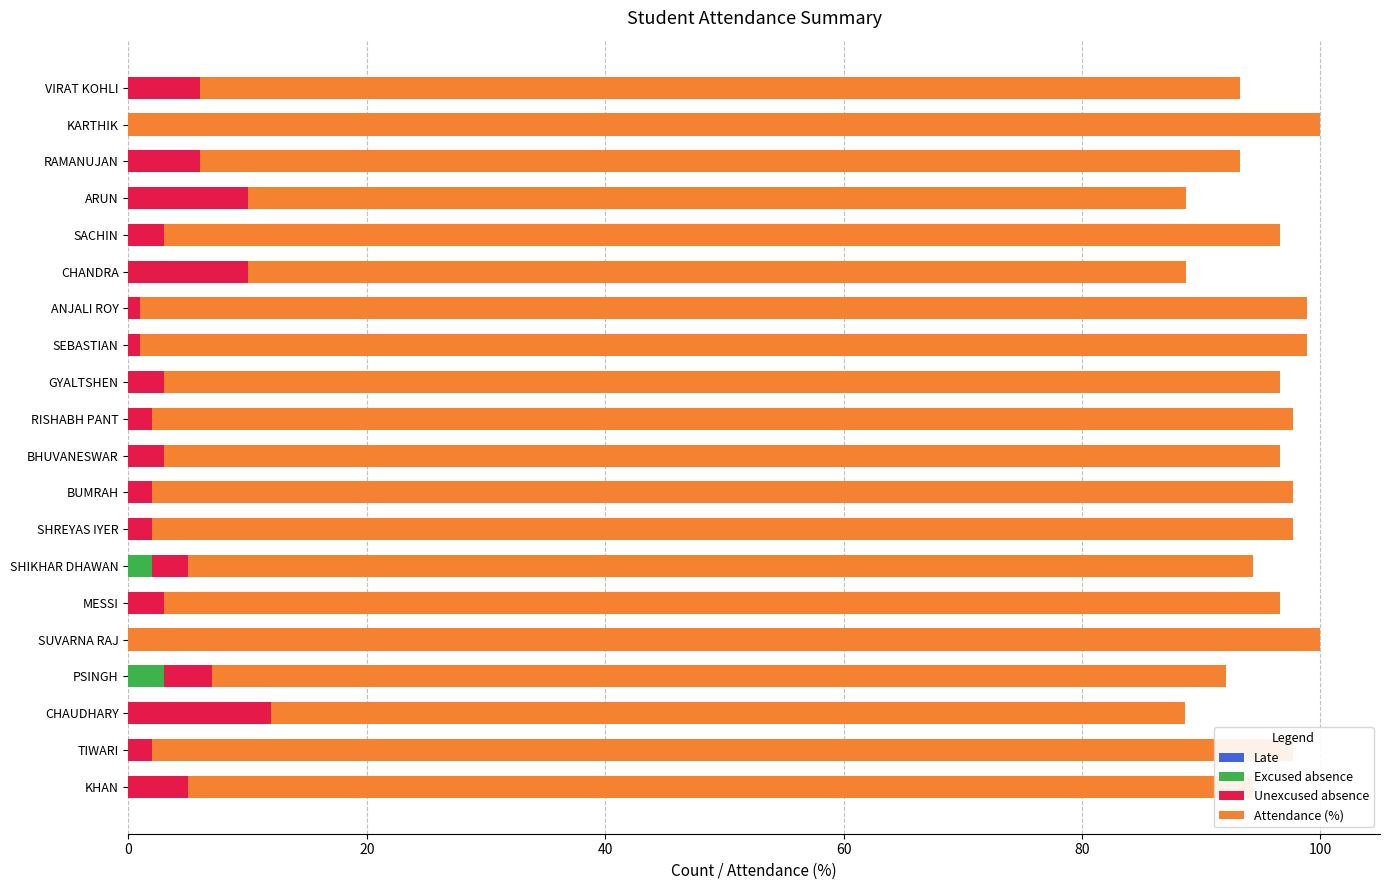

What is the maximum value for Excused absence?

3.0